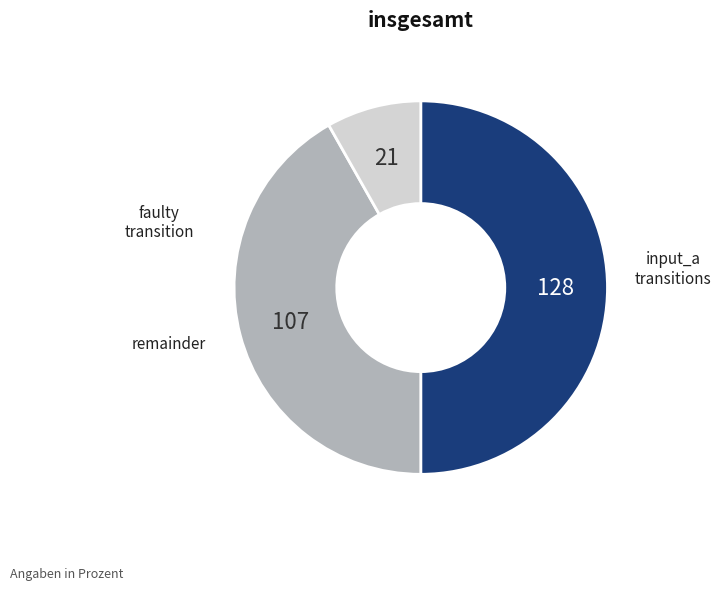

How many segments does this pie chart have?

3